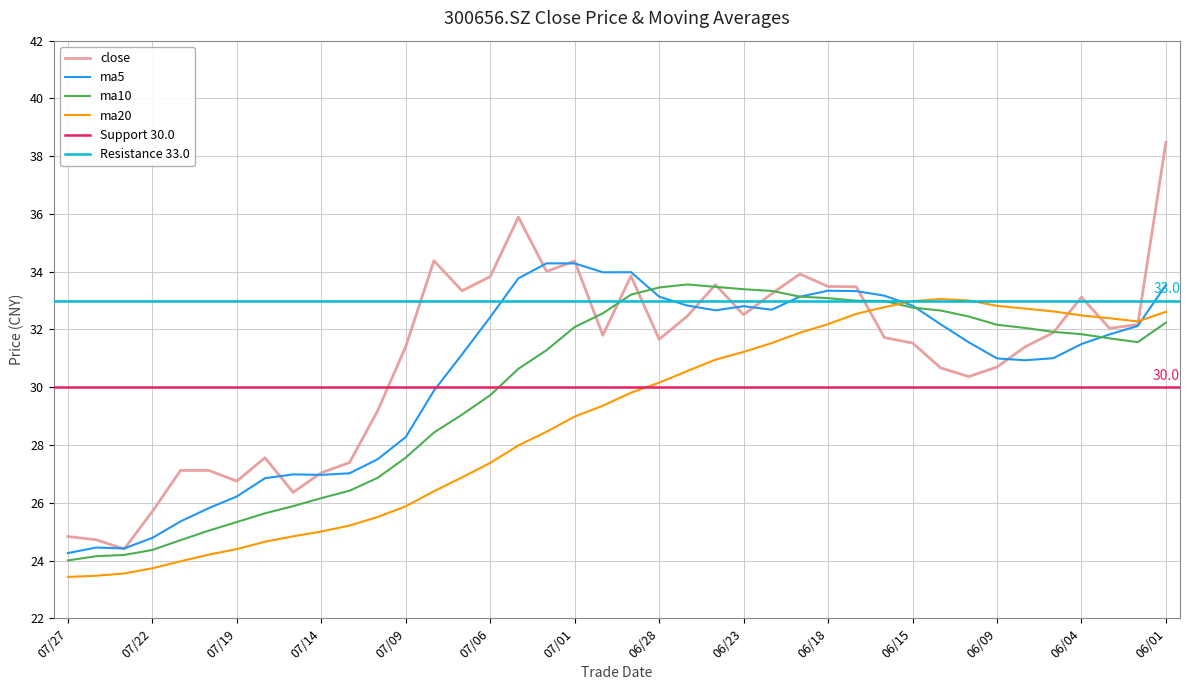

Reading right to left, transcribe all the data shown in this chart.

close: 20210727=24.8	20210726=24.7	20210723=24.4	20210722=25.7	20210721=27.1	20210720=27.1	20210719=26.8	20210716=27.6	20210715=26.4	20210714=27.0	20210713=27.4	20210712=29.2	20210709=31.4	20210708=34.4	20210707=33.3	20210706=33.8	20210705=35.9	20210702=34.0	20210701=34.4	20210630=31.8	20210629=33.9	20210628=31.7	20210625=32.5	20210624=33.5	20210623=32.5	20210622=33.2	20210621=33.9	20210618=33.5	20210617=33.5	20210616=31.7	20210615=31.5	20210611=30.7	20210610=30.4	20210609=30.7	20210608=31.4	20210607=31.9	20210604=33.1	20210603=32.0	20210602=32.2	20210601=38.5
ma5: 20210727=24.3	20210726=24.4	20210723=24.4	20210722=24.8	20210721=25.4	20210720=25.8	20210719=26.2	20210716=26.9	20210715=27.0	20210714=27.0	20210713=27.0	20210712=27.5	20210709=28.3	20210708=29.9	20210707=31.1	20210706=32.4	20210705=33.8	20210702=34.3	20210701=34.3	20210630=34.0	20210629=34.0	20210628=33.1	20210625=32.8	20210624=32.7	20210623=32.8	20210622=32.7	20210621=33.1	20210618=33.3	20210617=33.3	20210616=33.2	20210615=32.8	20210611=32.2	20210610=31.6	20210609=31.0	20210608=30.9	20210607=31.0	20210604=31.5	20210603=31.8	20210602=32.1	20210601=33.5
ma10: 20210727=24.0	20210726=24.1	20210723=24.2	20210722=24.4	20210721=24.7	20210720=25.0	20210719=25.3	20210716=25.6	20210715=25.9	20210714=26.2	20210713=26.4	20210712=26.9	20210709=27.6	20210708=28.4	20210707=29.1	20210706=29.7	20210705=30.6	20210702=31.3	20210701=32.1	20210630=32.6	20210629=33.2	20210628=33.5	20210625=33.6	20210624=33.5	20210623=33.4	20210622=33.3	20210621=33.1	20210618=33.1	20210617=33.0	20210616=33.0	20210615=32.8	20210611=32.7	20210610=32.4	20210609=32.2	20210608=32.1	20210607=31.9	20210604=31.8	20210603=31.7	20210602=31.6	20210601=32.2
ma20: 20210727=23.4	20210726=23.5	20210723=23.6	20210722=23.7	20210721=24.0	20210720=24.2	20210719=24.4	20210716=24.7	20210715=24.8	20210714=25.0	20210713=25.2	20210712=25.5	20210709=25.9	20210708=26.4	20210707=26.9	20210706=27.4	20210705=28.0	20210702=28.5	20210701=29.0	20210630=29.4	20210629=29.8	20210628=30.2	20210625=30.6	20210624=31.0	20210623=31.2	20210622=31.5	20210621=31.9	20210618=32.2	20210617=32.5	20210616=32.8	20210615=33.0	20210611=33.1	20210610=33.0	20210609=32.8	20210608=32.7	20210607=32.6	20210604=32.5	20210603=32.4	20210602=32.3	20210601=32.6